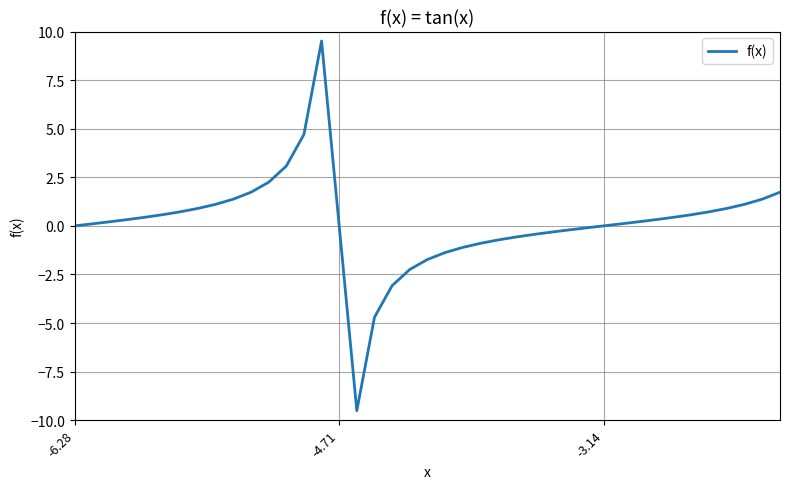

What is the difference between the maximum and minimum values?

19.0